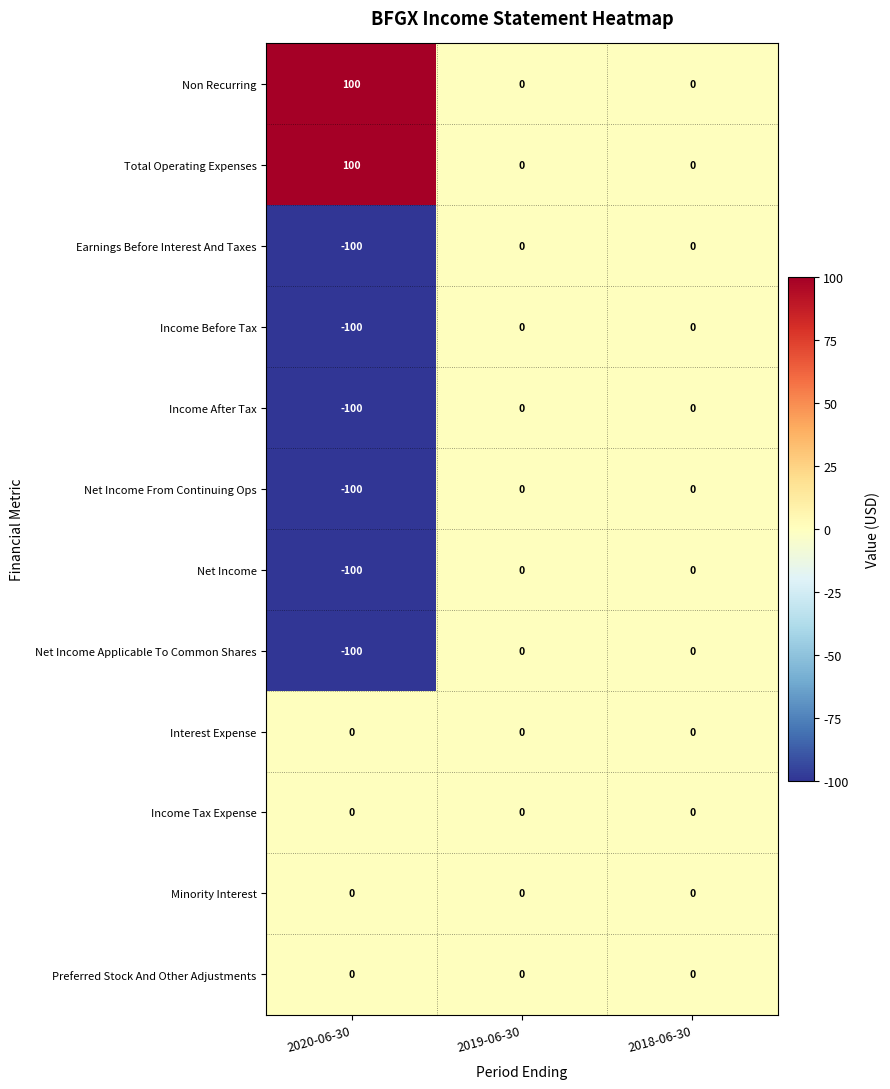

Which category has the highest value across all series?

2020-06-30